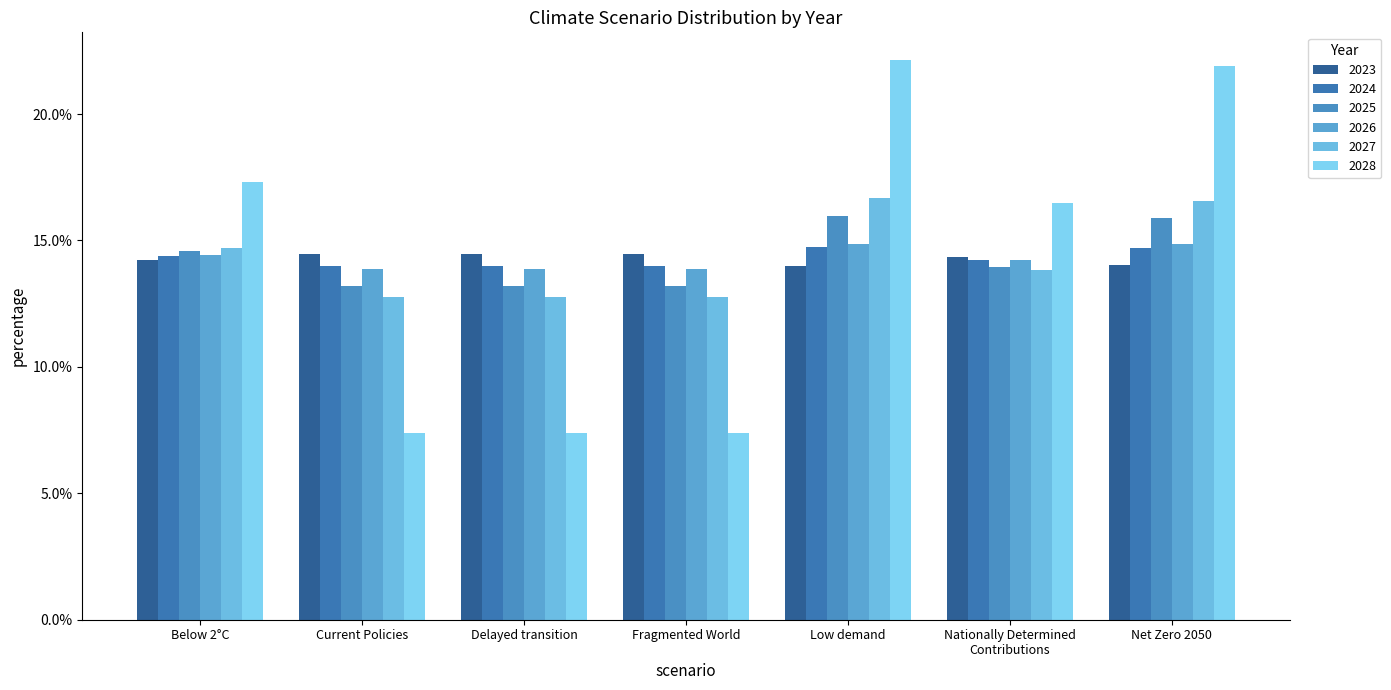

Read the 2028 value at Net Zero 2050.

0.2